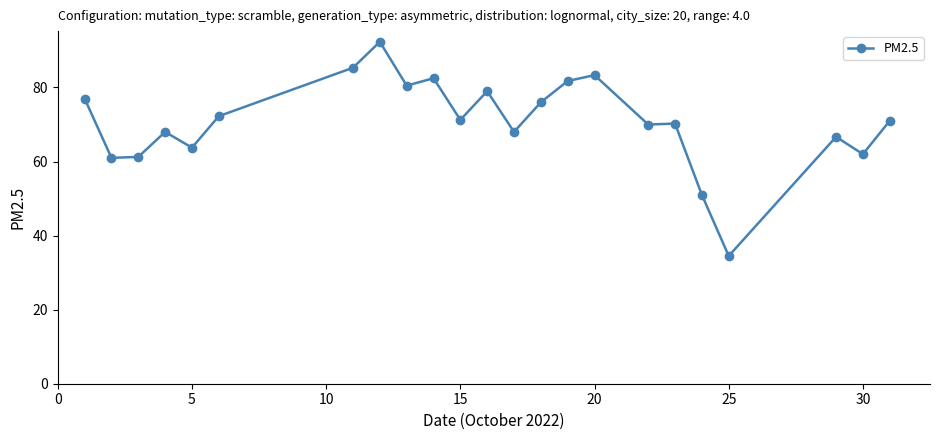

True or false: there are more than 1 points higher than both neighbors.

True